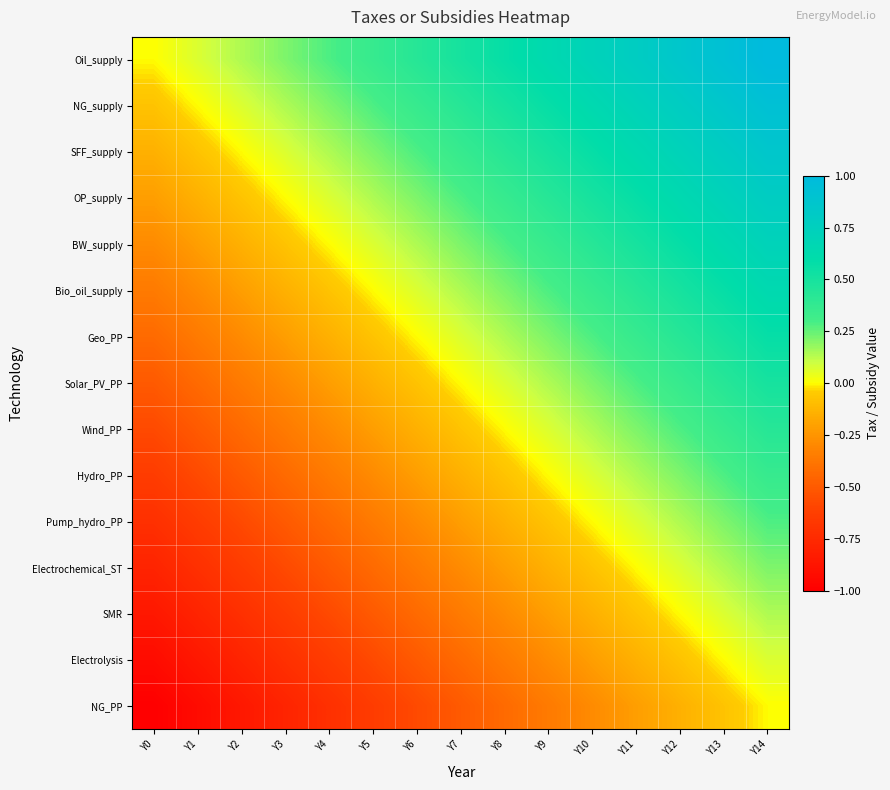

How many categories are shown in the chart?

15